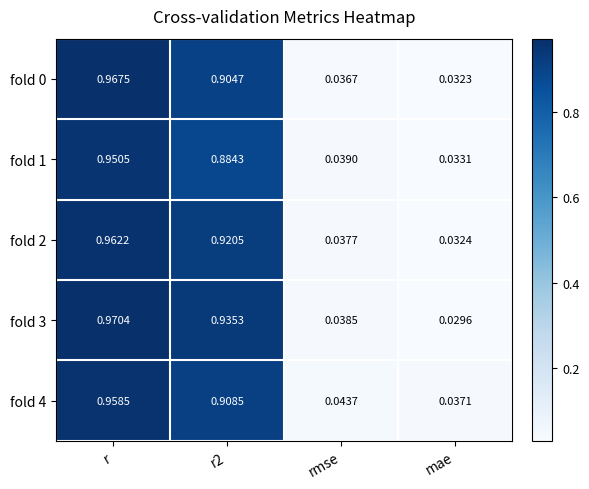

Is the value of fold 4 at mae greater than the value of fold 2 at rmse?

No